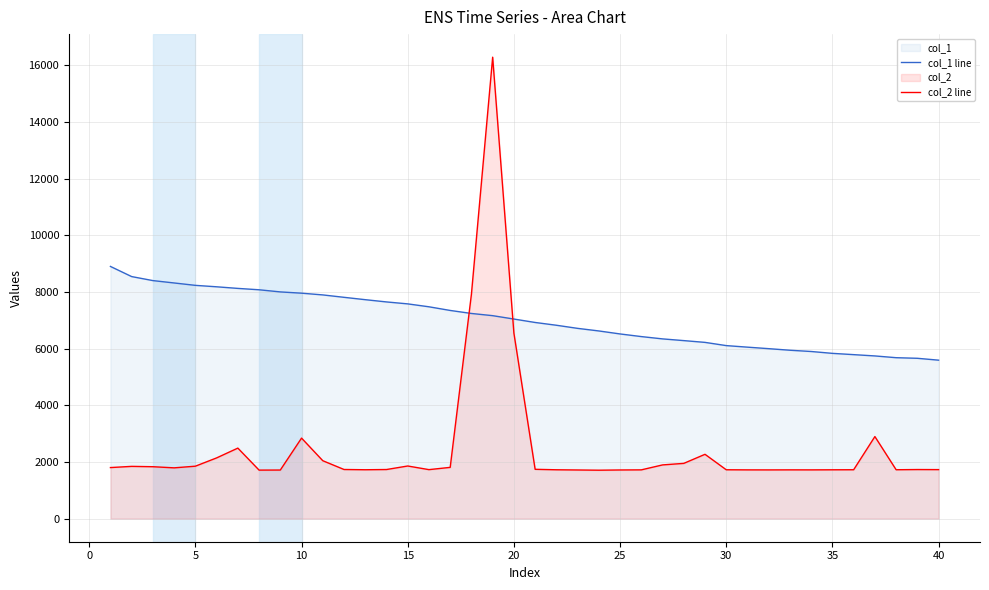

Reading right to left, list all the values displayed in this chart.

col_1 line: 5594.1	5660.2	5681.4	5743.5	5789.3	5834.4	5900.2	5944.4	6000.0	6053.3	6108.2	6221.8	6284.5	6345.1	6426.6	6519.7	6625.4	6716.7	6826.8	6924.6	7045.5	7164.9	7242.7	7349.1	7478.1	7581.0	7649.8	7729.3	7812.6	7897.5	7958.6	8003.3	8078.7	8127.4	8184.0	8234.8	8319.1	8402.8	8544.4	8902.5
col_2 line: 1730.8	1733.3	1726.4	2897.4	1726.4	1724.4	1721.5	1722.2	1720.4	1721.5	1725.3	2271.1	1951.0	1896.7	1722.1	1718.2	1710.1	1717.8	1725.1	1741.7	6548.7	16288.8	7923.1	1810.0	1730.1	1858.5	1734.1	1726.1	1735.3	2045.1	2842.9	1716.0	1713.2	2490.0	2144.1	1851.9	1793.3	1833.3	1845.3	1802.9